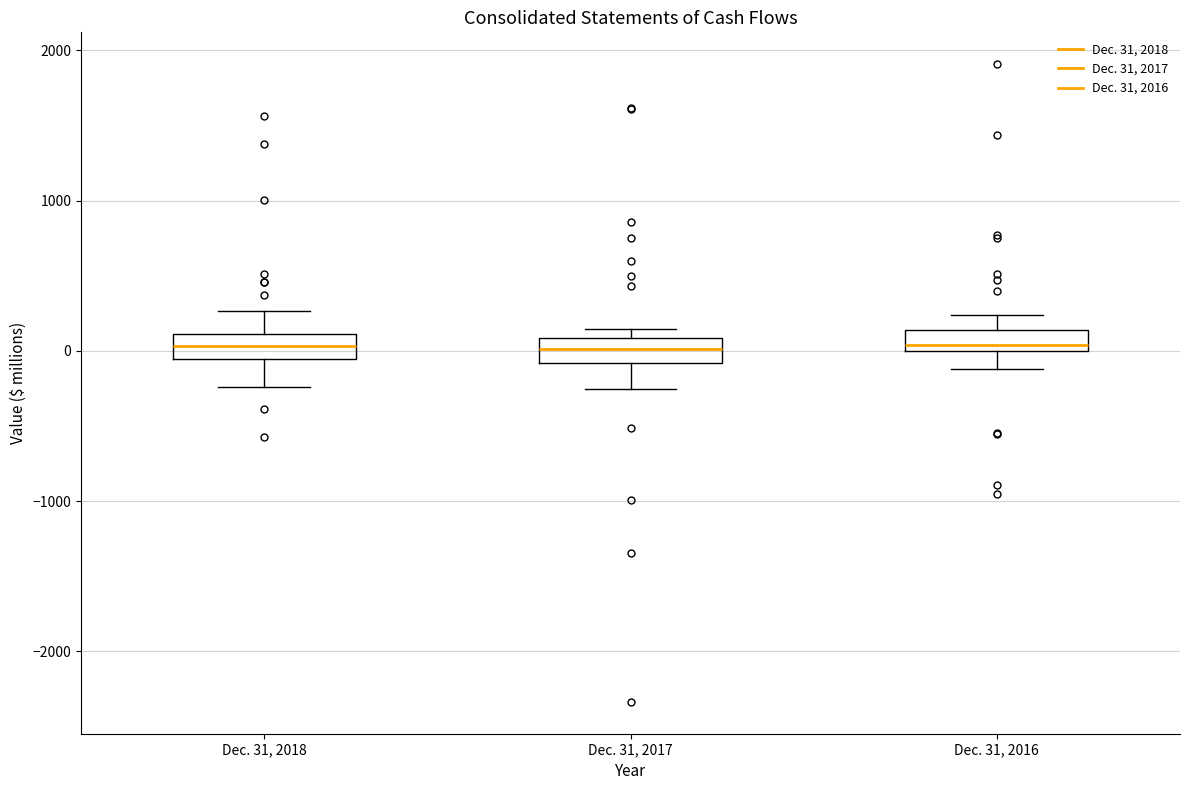

Where does the median line of the box for Dec. 31, 2018 sit on the y-axis? The values are not printed on the chart, so give them approximately, as read against the axis.

0